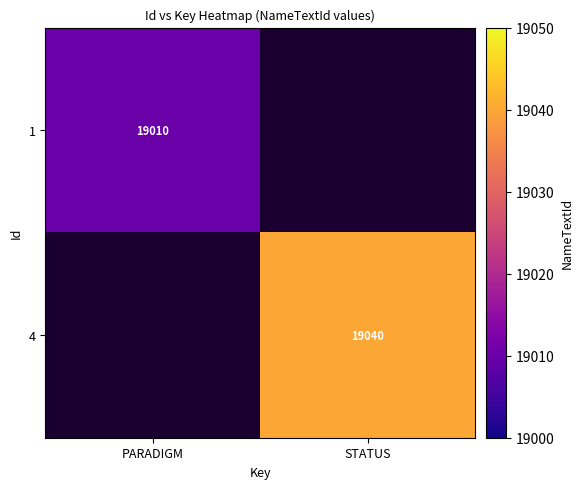

How many categories are shown in the chart?

2